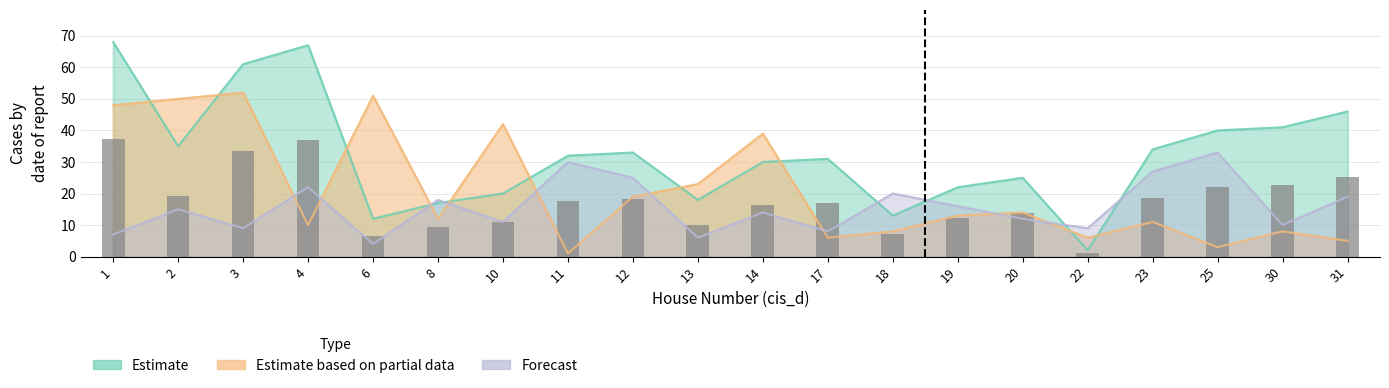

The value of Estimate at 1 is 42. True or false?

False